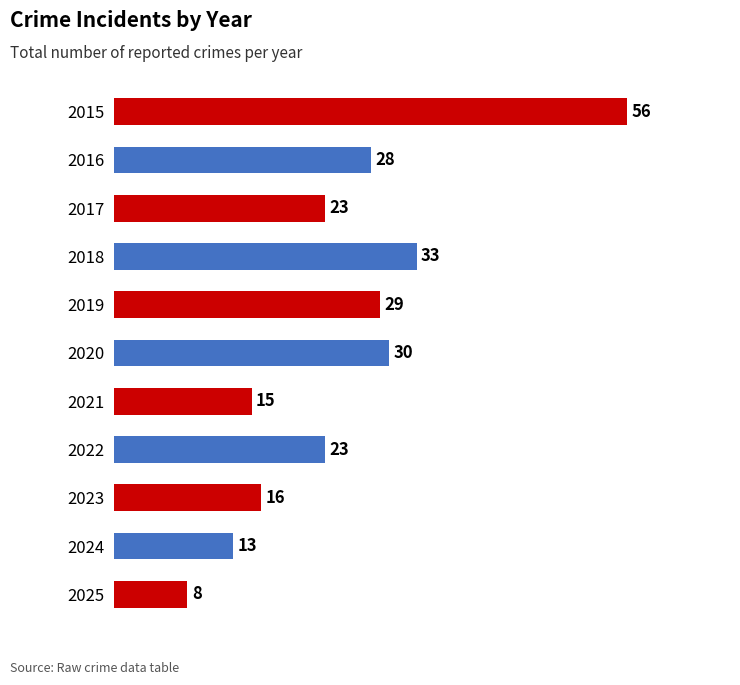

What is the change in value from 2016 to 2023?

-12